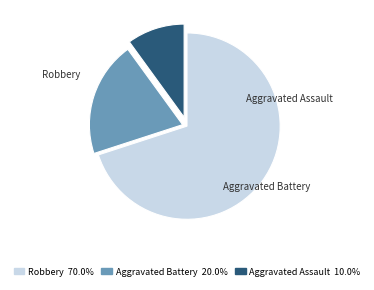

Does Aggravated Assault represent more than half of the total?

No